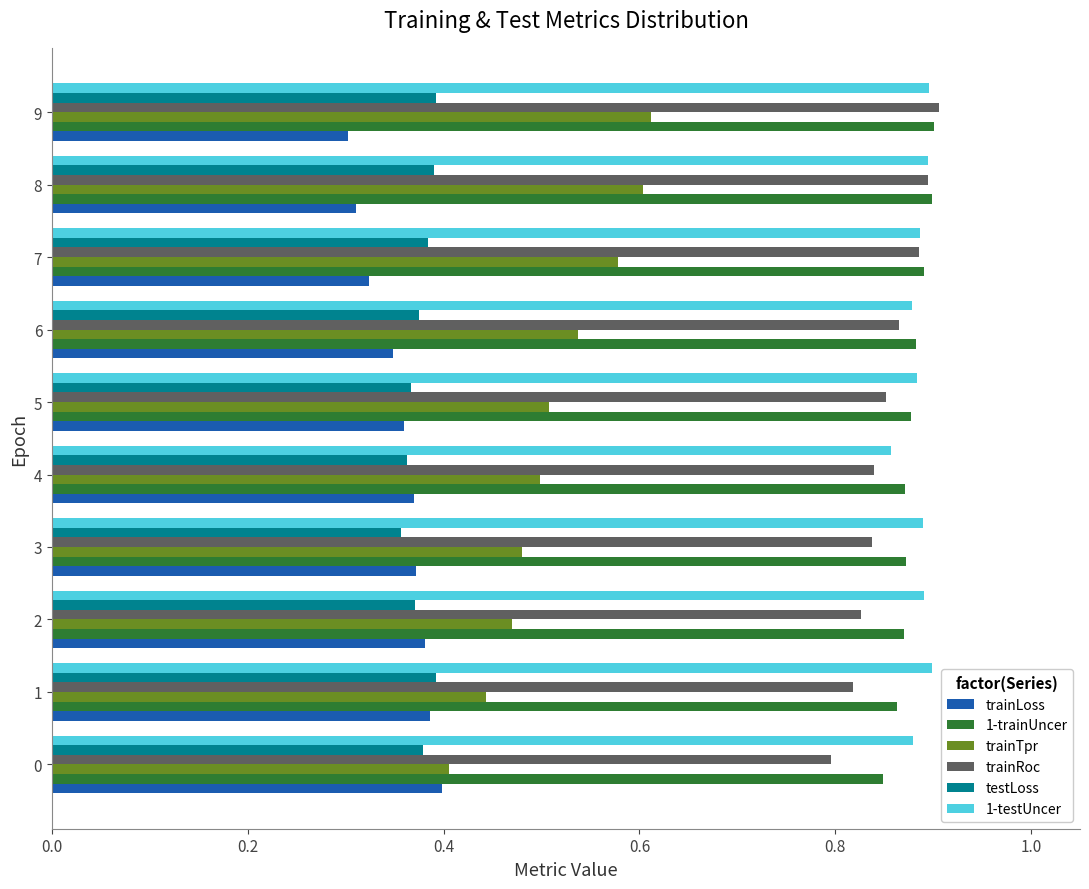

Which series has the largest range (max minus min)?

trainTpr